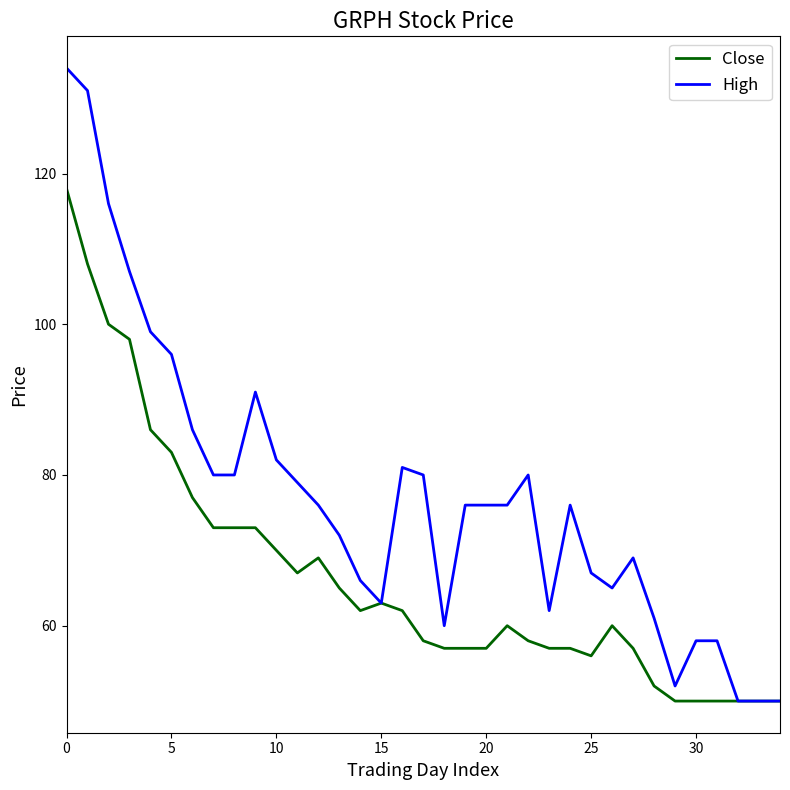

How many categories are shown in the chart?

35